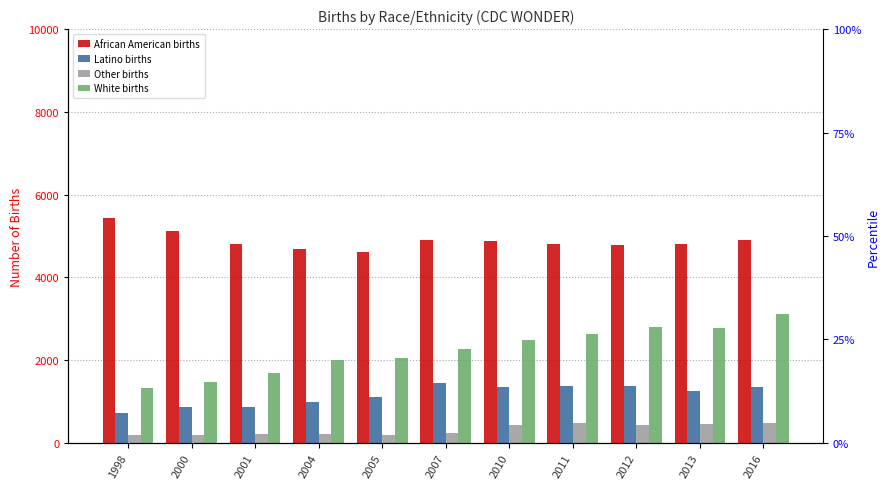

What is the value of the White births bar at the 9th from the left?

2806